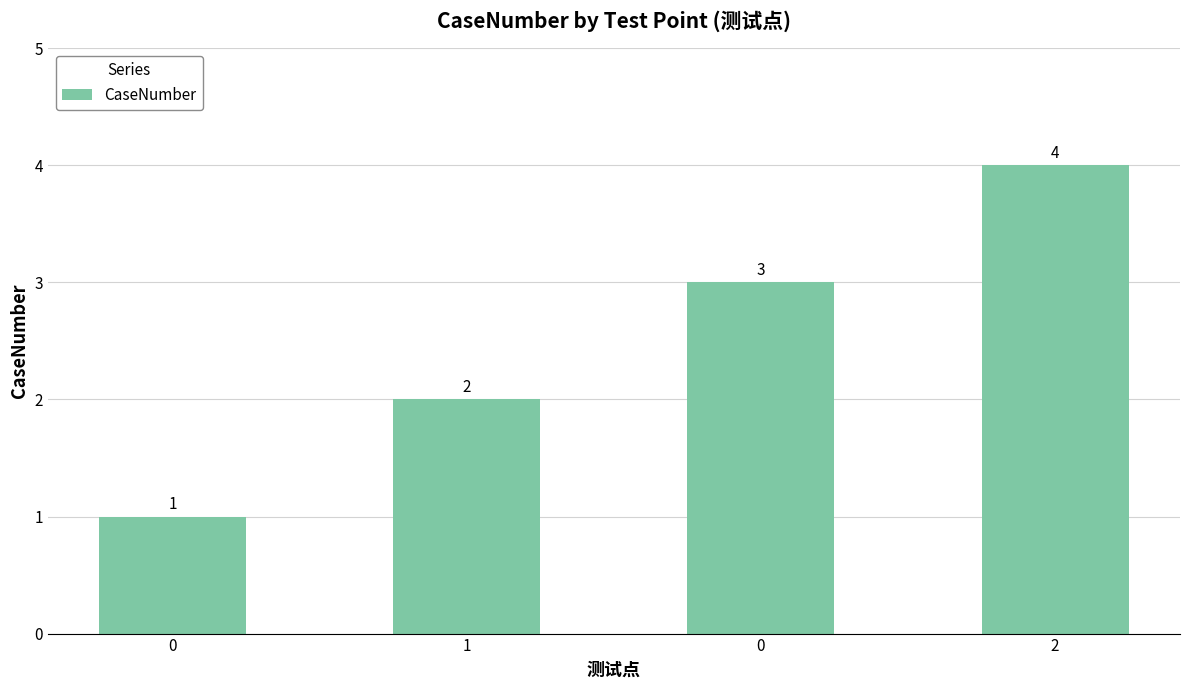

At which label is the value closest to 2?

1